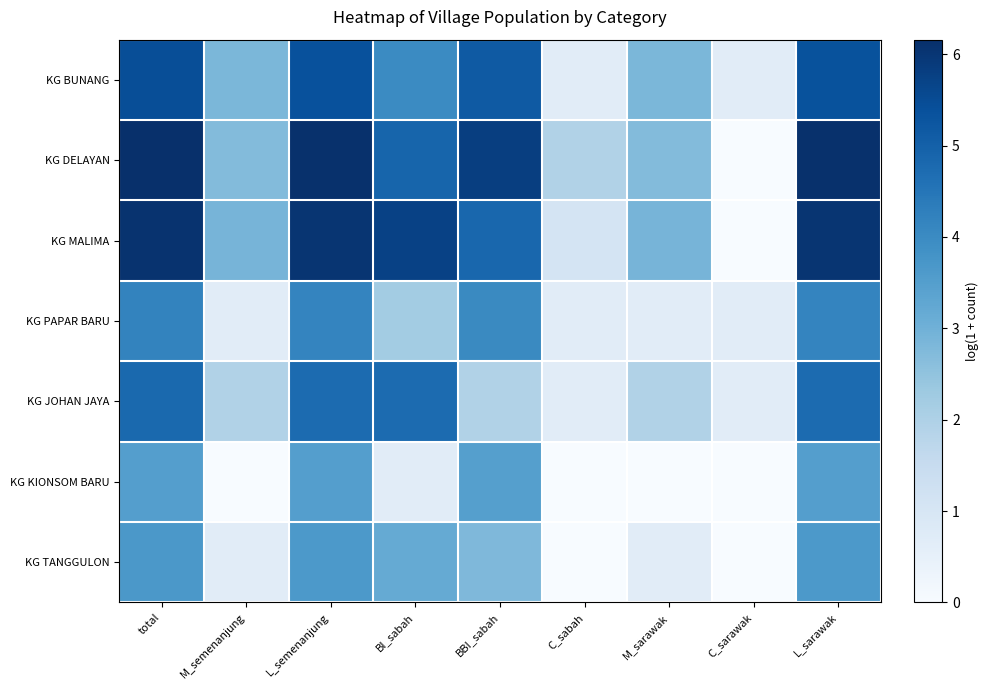

Count the number of categories in the chart.

9